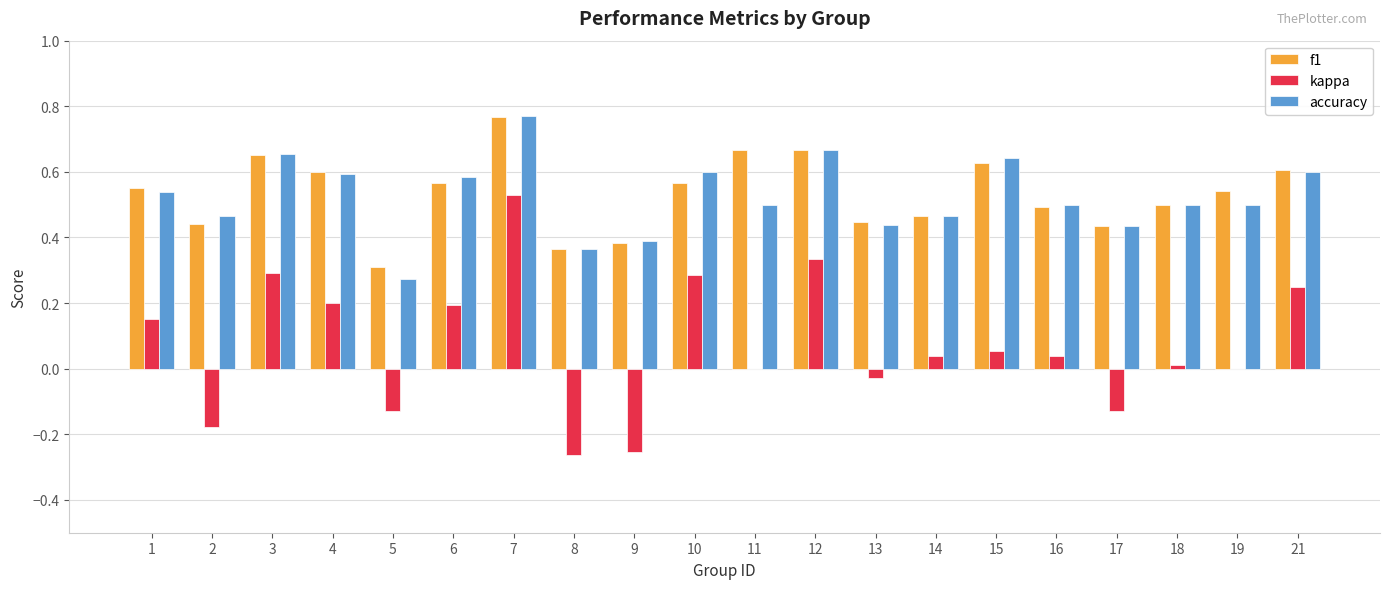

What are all the series names shown in the legend?

f1, kappa, accuracy